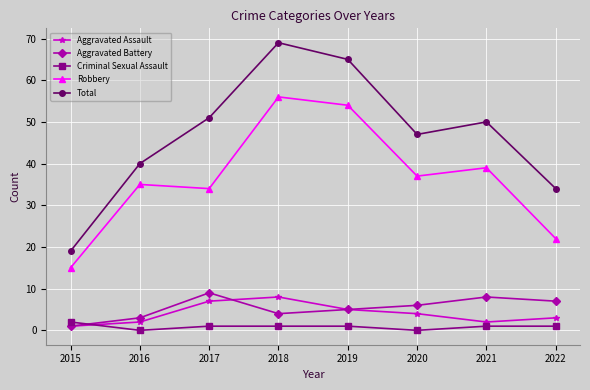

Where is the first local maximum for Aggravated Assault?

2018